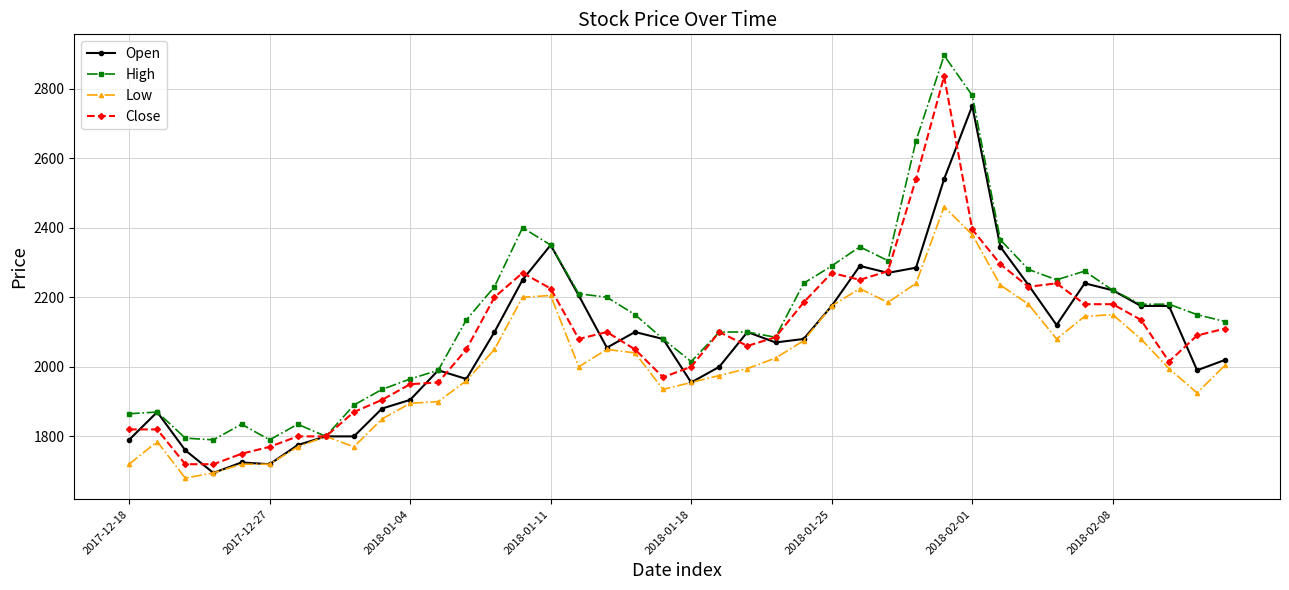

List the series in order of their peak value, lowest first.

Low, Open, Close, High